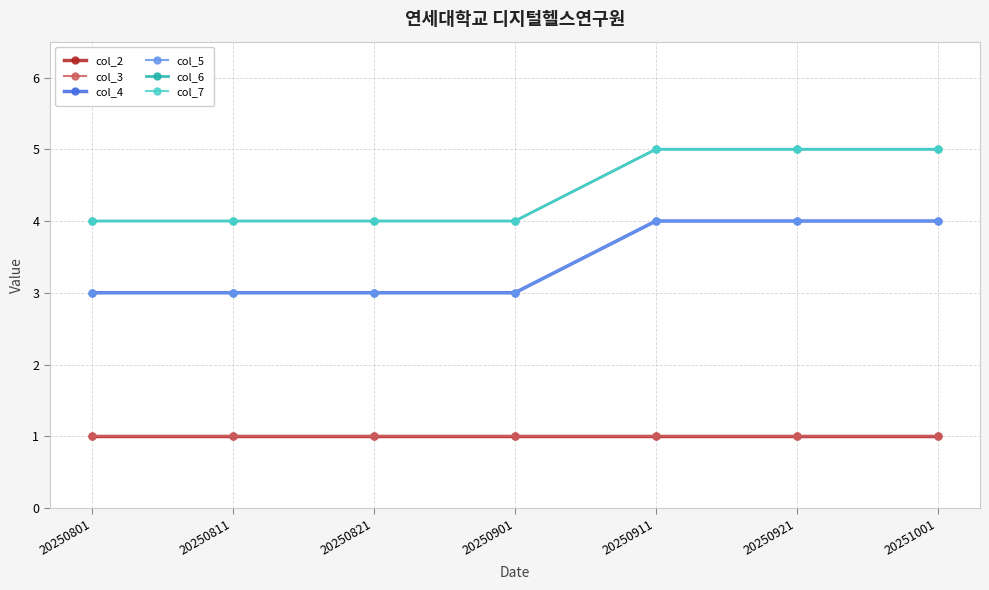

Reading left to right, transcribe all the data shown in this chart.

col_2: 20250801=1	20250811=1	20250821=1	20250901=1	20250911=1	20250921=1	20251001=1
col_3: 20250801=1	20250811=1	20250821=1	20250901=1	20250911=1	20250921=1	20251001=1
col_4: 20250801=3	20250811=3	20250821=3	20250901=3	20250911=4	20250921=4	20251001=4
col_5: 20250801=3	20250811=3	20250821=3	20250901=3	20250911=4	20250921=4	20251001=4
col_6: 20250801=4	20250811=4	20250821=4	20250901=4	20250911=5	20250921=5	20251001=5
col_7: 20250801=4	20250811=4	20250821=4	20250901=4	20250911=5	20250921=5	20251001=5